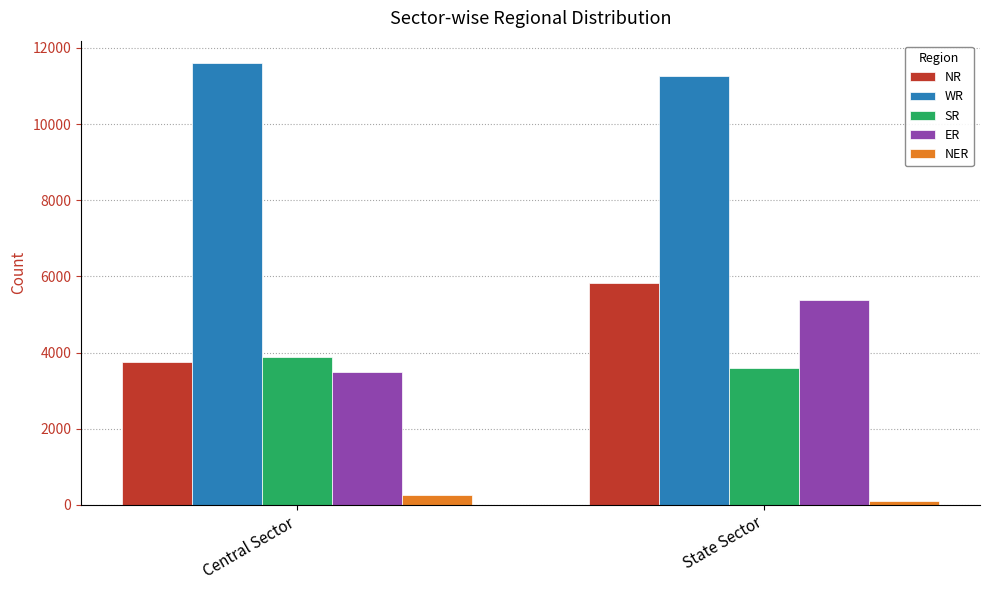

Which series changed the most between Central Sector and State Sector?

NR